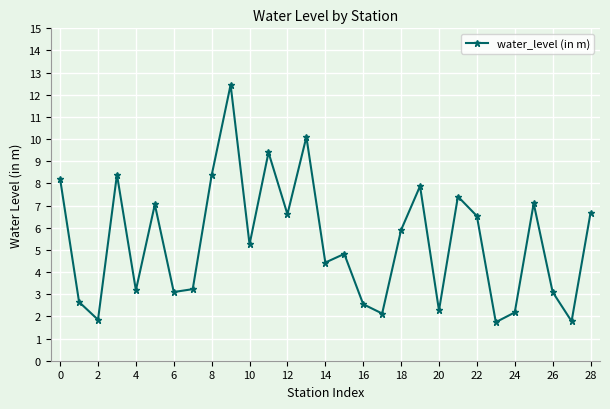

How many distinct data groups are displayed?

1